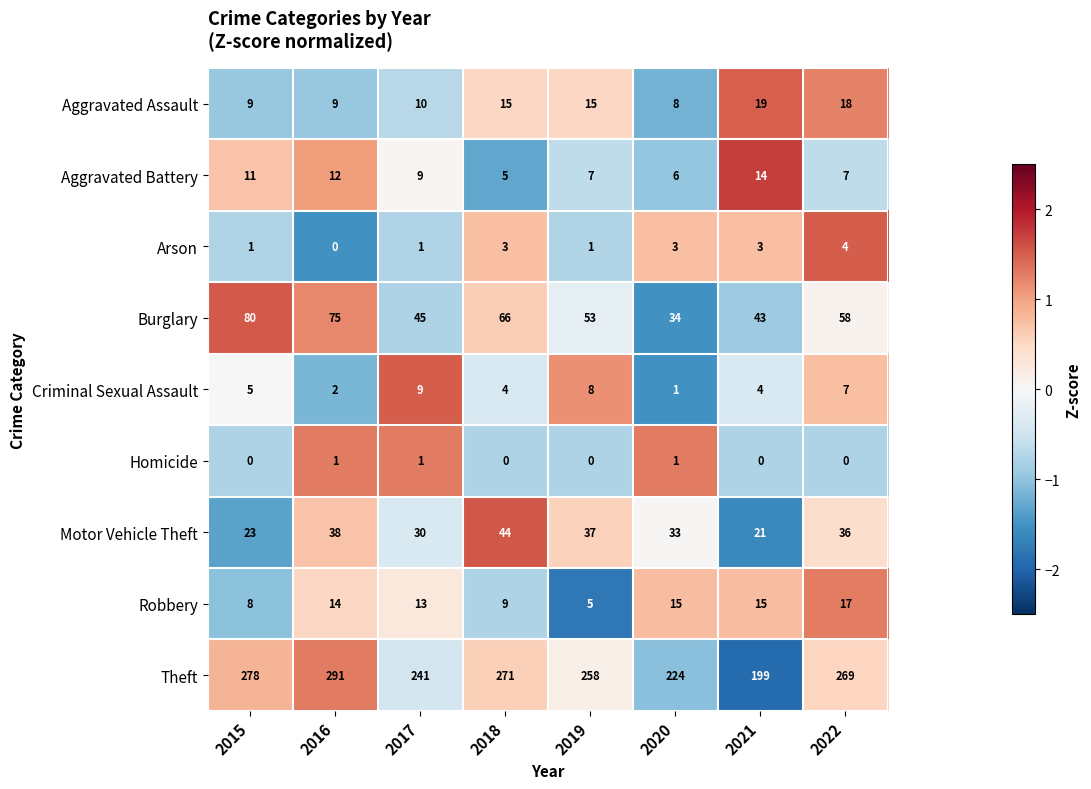

What is the maximum value shown in the chart?

291